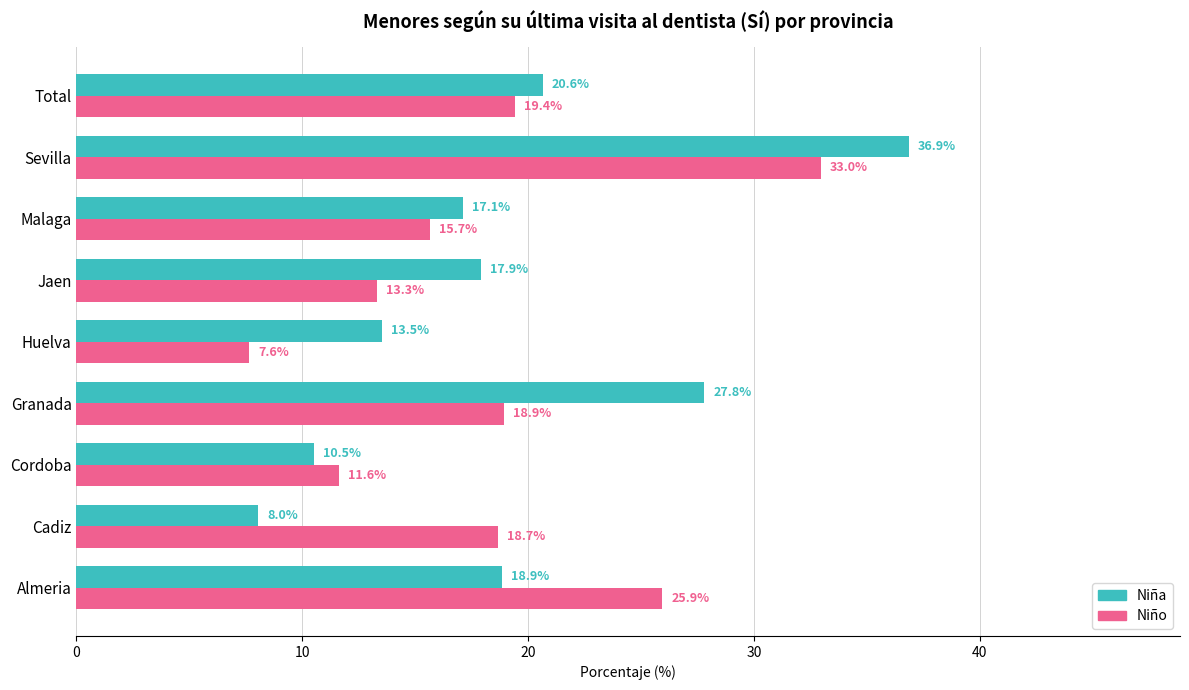

What is the difference between the second highest and minimum values in the Niño series?

18.3